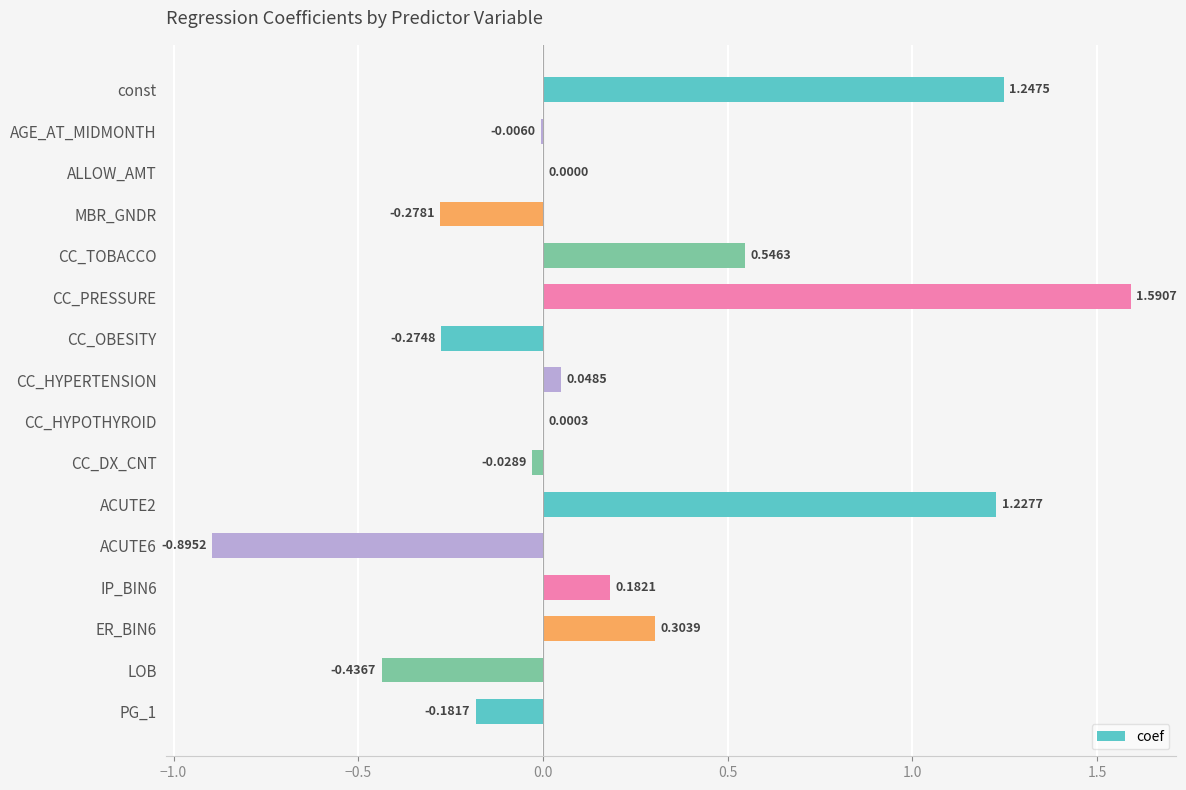

Where is the data nearest to the value 0?

ALLOW_AMT